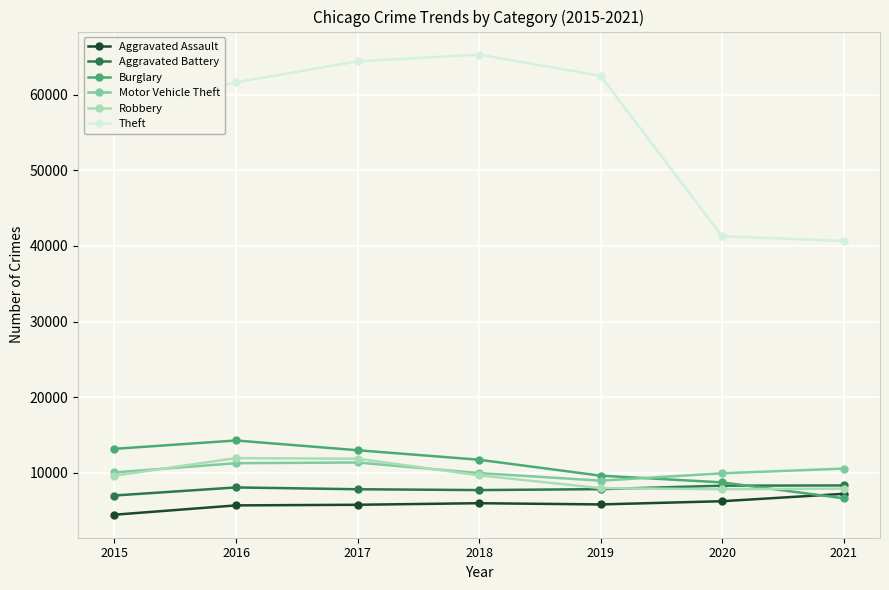

Read the Aggravated Assault value at 2020.

6263